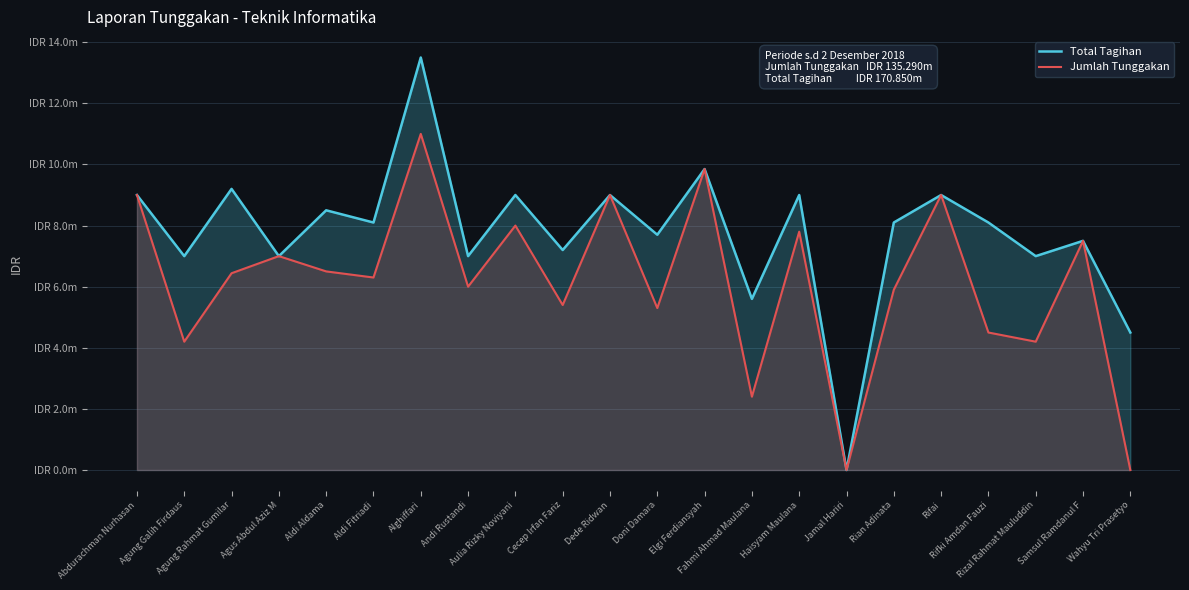

What is the label of the 6th point from the left?

Aldi Fitriadi